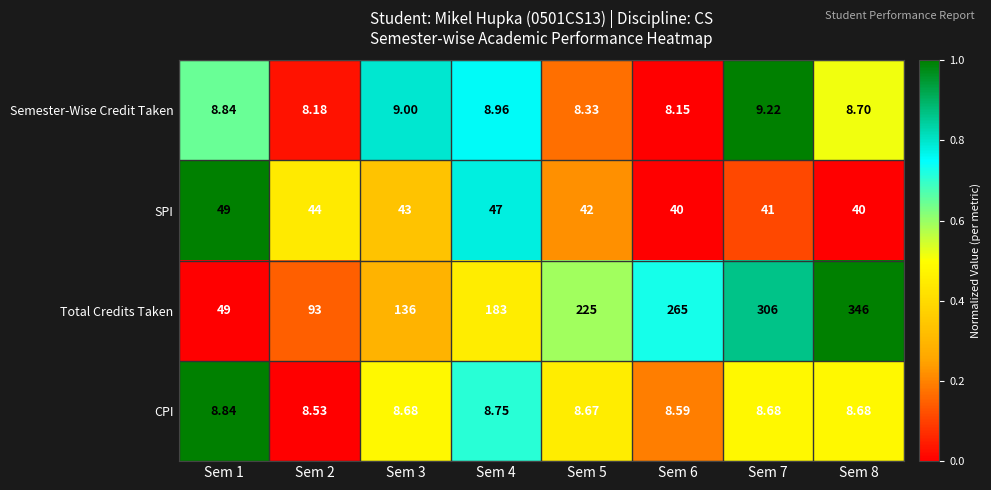

Between Sem 2 and Sem 3, which series saw the biggest shift?

Total Credits Taken